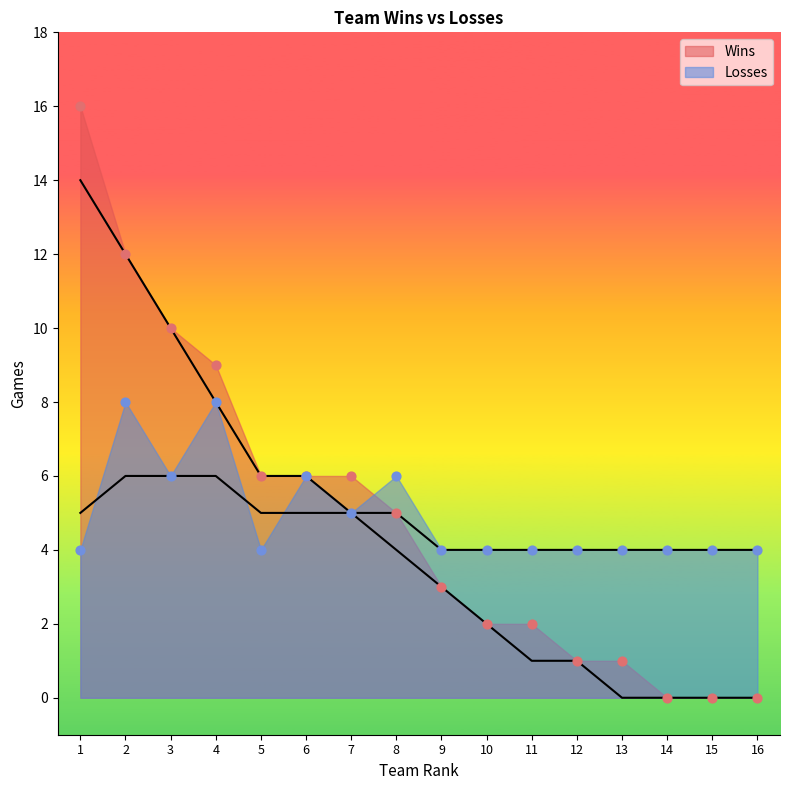

At how many categories does at least one series exceed 7?

4